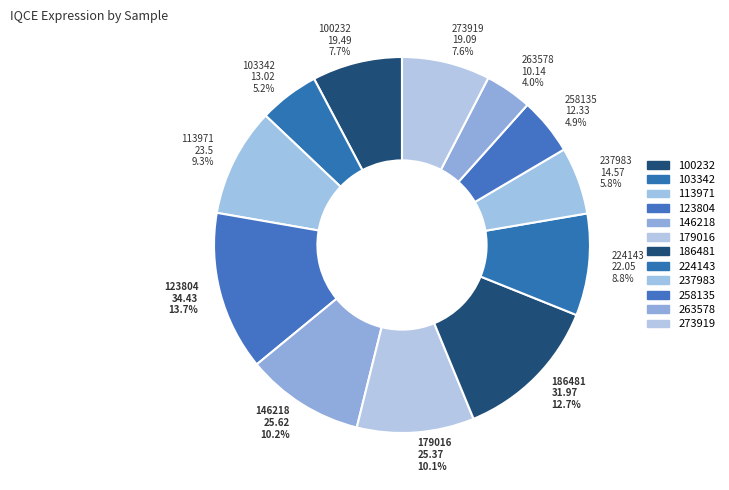

Is it true that 103342 is 5% of the pie?

True